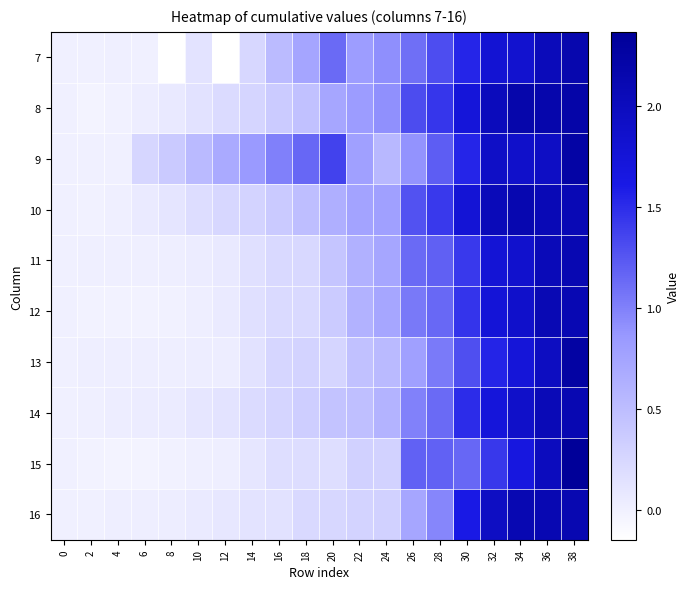

Reading right to left, what are all the values shown in this chart?

7: 38=2.2	36=2.0	34=1.8	32=1.8	30=1.5	28=1.3	26=1.1	24=0.9	22=0.8	20=1.1	18=0.7	16=0.5	14=0.2	12=-0.1	10=0.1	8=-0.1	6=0.0	4=0.0	2=0.0	0=0.0
8: 38=2.2	36=2.2	34=2.2	32=2.0	30=1.7	28=1.4	26=1.3	24=0.9	22=0.8	20=0.7	18=0.5	16=0.4	14=0.3	12=0.2	10=0.1	8=0.1	6=0.0	4=-0.0	2=-0.0	0=0.0
9: 38=2.2	36=1.9	34=1.9	32=1.9	30=1.5	28=1.2	26=0.9	24=0.6	22=0.8	20=1.4	18=1.2	16=1.0	14=0.9	12=0.7	10=0.5	8=0.4	6=0.3	4=0.0	2=0.0	0=0.0
10: 38=2.1	36=2.1	34=2.1	32=2.0	30=1.8	28=1.4	26=1.3	24=0.8	22=0.8	20=0.6	18=0.5	16=0.4	14=0.3	12=0.3	10=0.2	8=0.1	6=0.1	4=0.0	2=-0.0	0=0.0
11: 38=2.1	36=2.1	34=1.9	32=1.8	30=1.4	28=1.2	26=1.1	24=0.7	22=0.6	20=0.4	18=0.2	16=0.2	14=0.2	12=0.1	10=0.0	8=0.0	6=0.0	4=0.0	2=0.0	0=0.0
12: 38=2.1	36=2.1	34=1.9	32=1.8	30=1.5	28=1.1	26=1.0	24=0.7	22=0.6	20=0.4	18=0.2	16=0.2	14=0.2	12=0.1	10=0.0	8=-0.0	6=-0.0	4=-0.0	2=-0.0	0=0.0
13: 38=2.3	36=2.0	34=1.7	32=1.5	30=1.3	28=1.0	26=0.8	24=0.5	22=0.5	20=0.3	18=0.3	16=0.3	14=0.1	12=0.0	10=0.0	8=0.0	6=0.0	4=0.0	2=0.0	0=0.0
14: 38=2.1	36=2.1	34=1.9	32=1.7	30=1.5	28=1.1	26=1.0	24=0.6	22=0.5	20=0.4	18=0.3	16=0.3	14=0.2	12=0.1	10=0.1	8=0.1	6=0.0	4=0.0	2=0.0	0=0.0
15: 38=2.4	36=2.0	34=1.7	32=1.4	30=1.2	28=1.2	26=1.2	24=0.3	22=0.3	20=0.2	18=0.2	16=0.2	14=0.1	12=0.0	10=0.0	8=-0.0	6=-0.0	4=-0.0	2=-0.0	0=0.0
16: 38=2.1	36=2.1	34=2.1	32=2.0	30=1.6	28=1.0	26=0.7	24=0.3	22=0.3	20=0.2	18=0.2	16=0.1	14=0.1	12=0.1	10=0.1	8=0.0	6=0.0	4=0.0	2=0.0	0=0.0